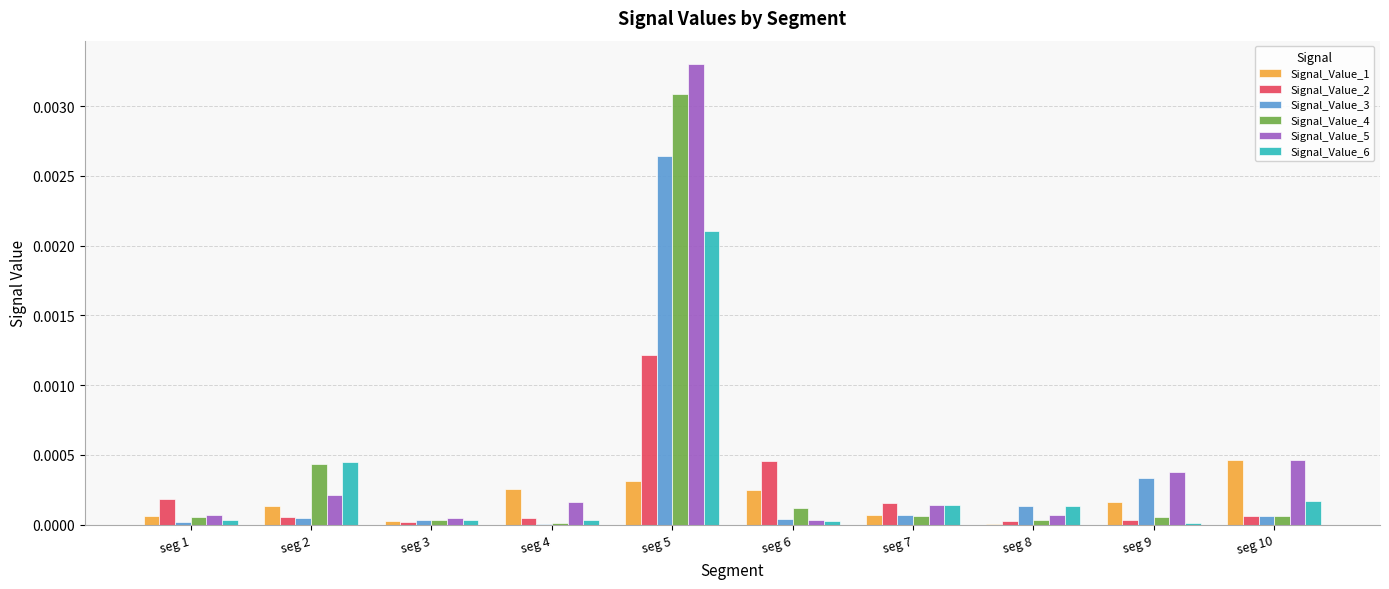

Does the chart contain stacked bars?

No